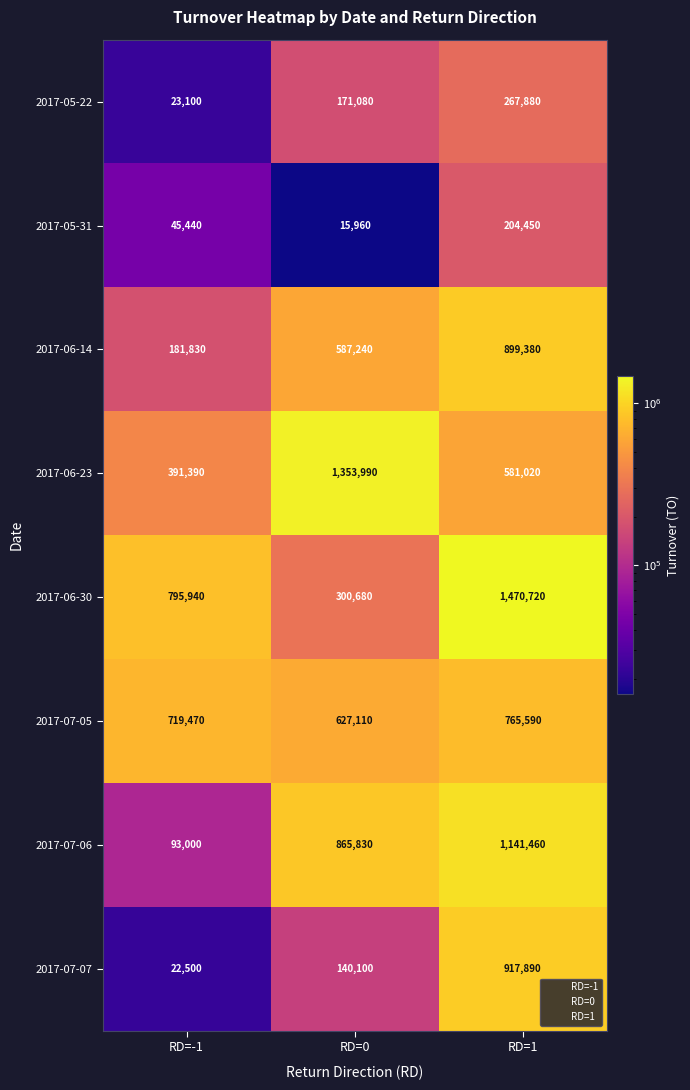

Rank the series by their maximum value, from highest to lowest.

2017-06-30, 2017-06-23, 2017-07-06, 2017-07-07, 2017-06-14, 2017-07-05, 2017-05-22, 2017-05-31